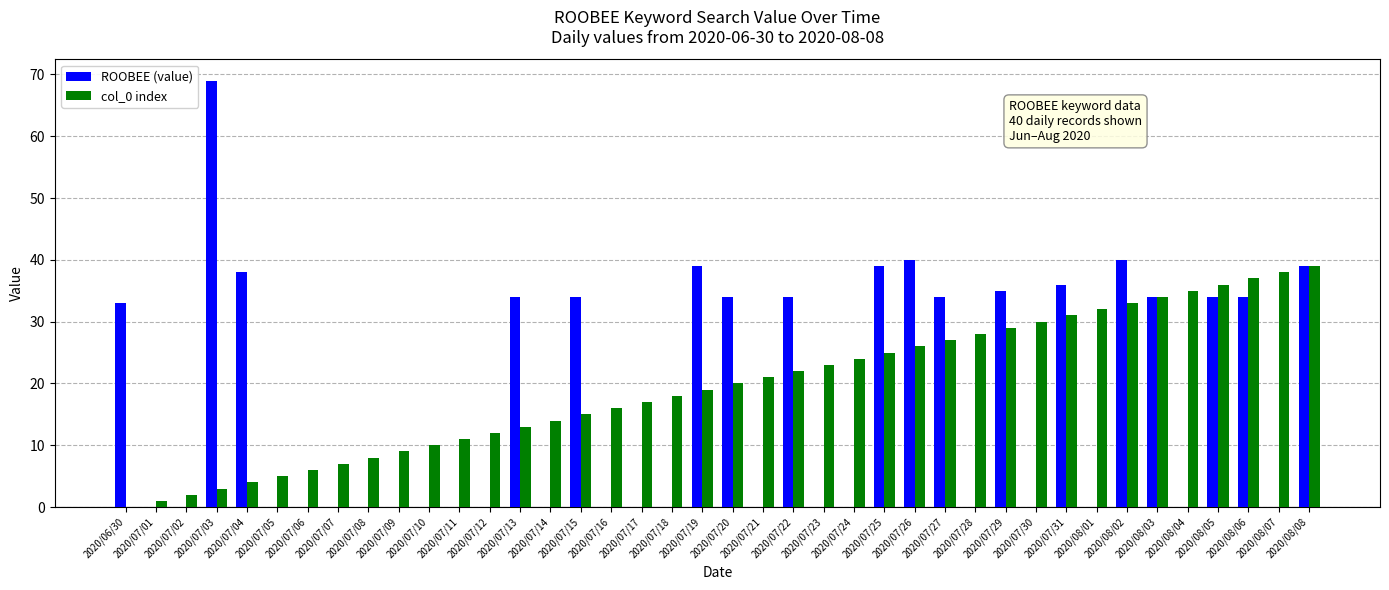

Read the ROOBEE (value) value at 2020/08/05, to the nearest 5.

35